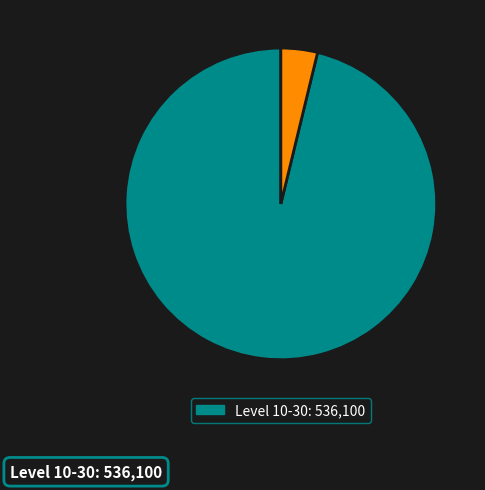

Is there any slice that represents more than half of the pie?

Yes